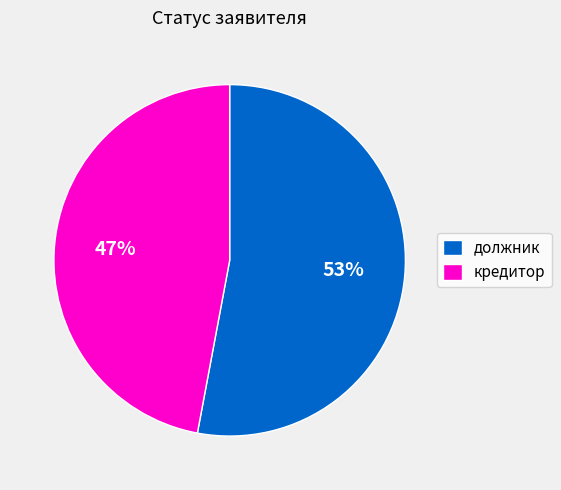

Is there a majority slice in this chart?

Yes